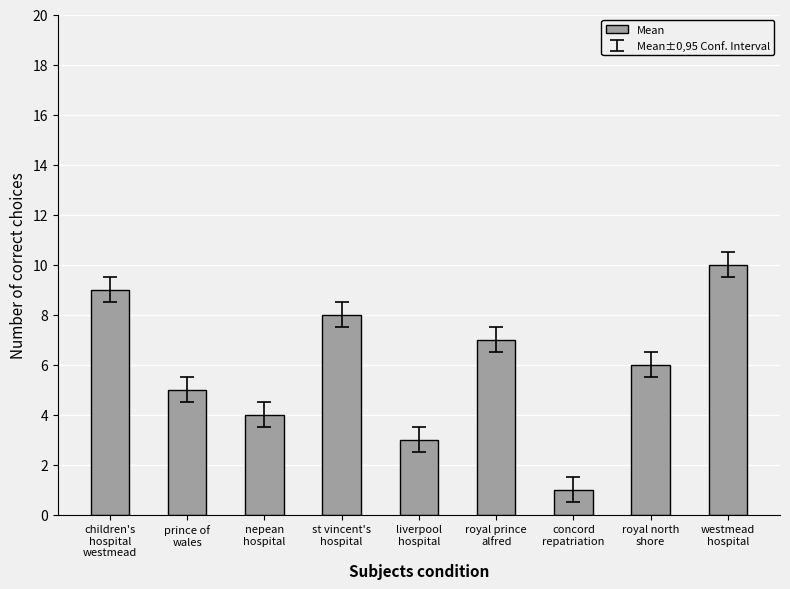

How many bars are there in total?

9